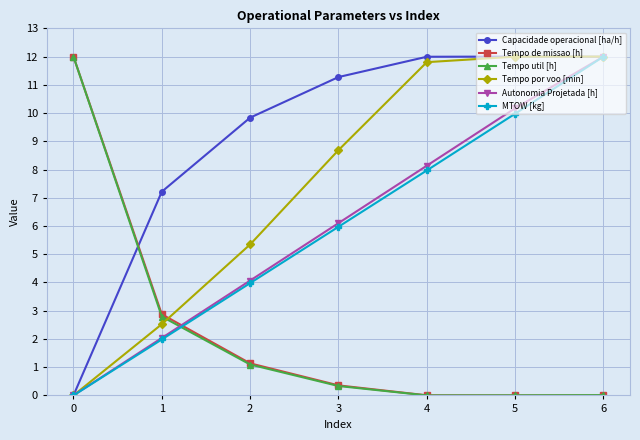

How many lines are shown in the chart?

6